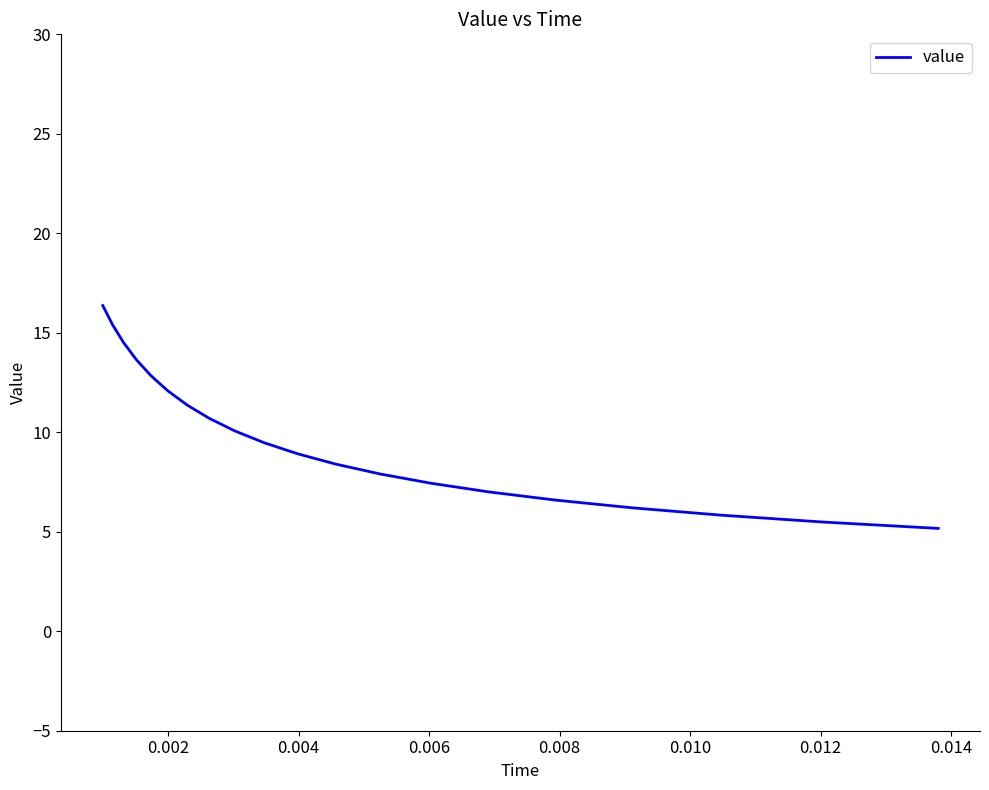

Reading left to right, extract all data points from this chart.

16.4	15.4	14.5	13.7	12.8	12.1	11.4	10.7	10.1	9.5	8.9	8.4	7.9	7.4	7.0	6.6	6.2	5.8	5.5	5.2